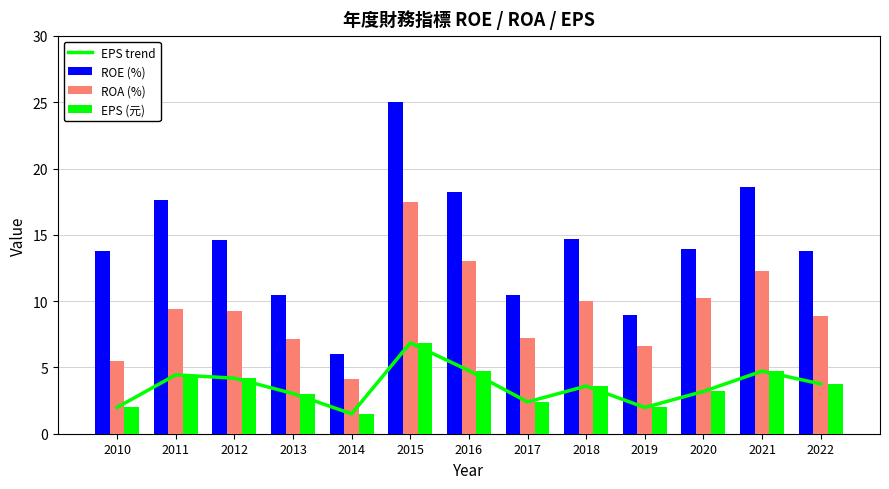

At which label does ROE (%) first exceed 13?

2010